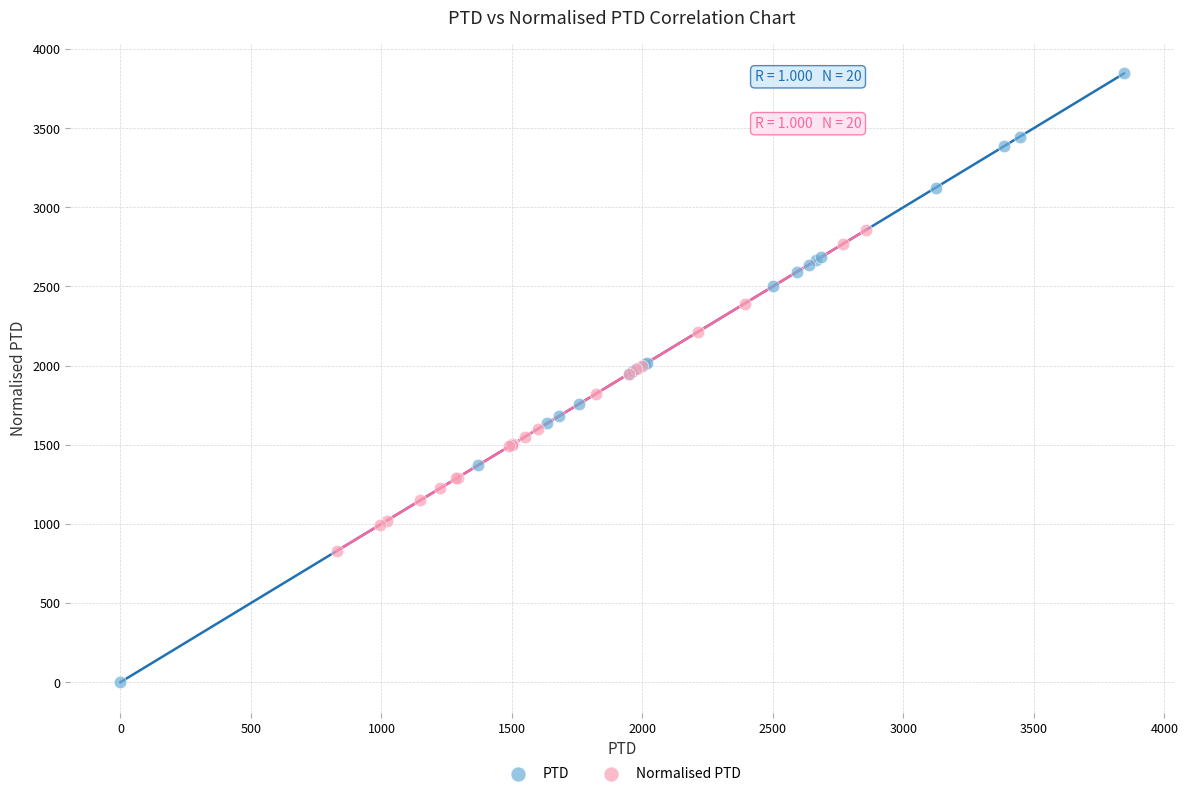

Which series contains the highest Y value?

PTD